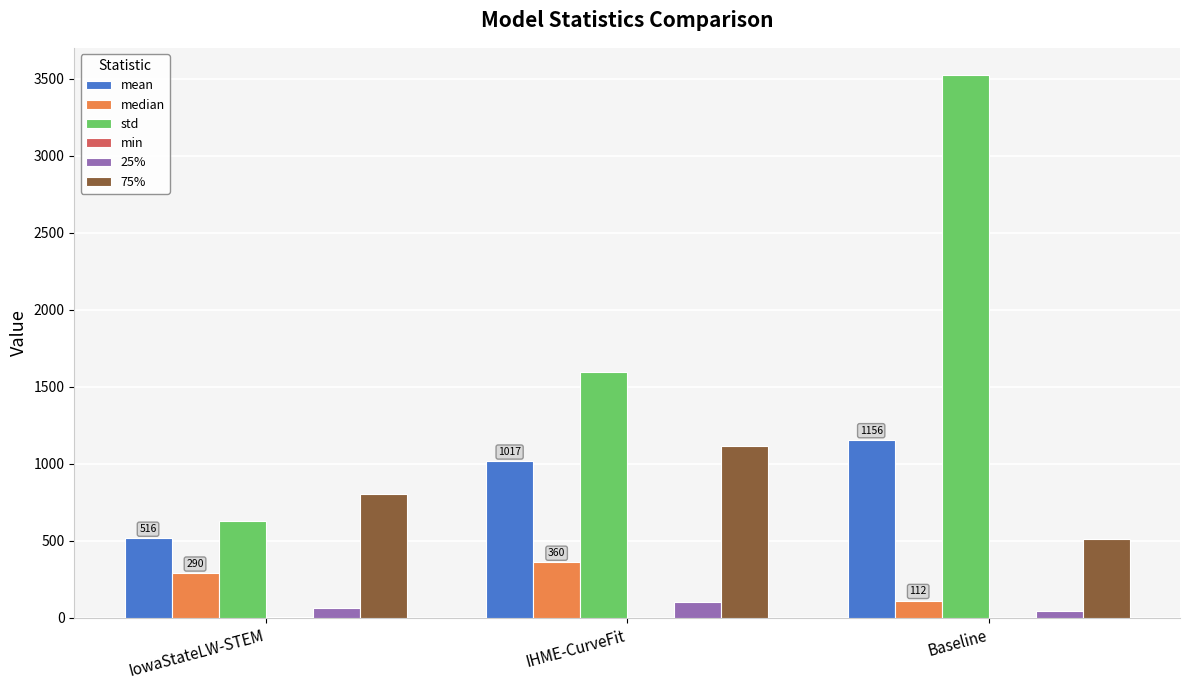

How many groups of bars are there?

3